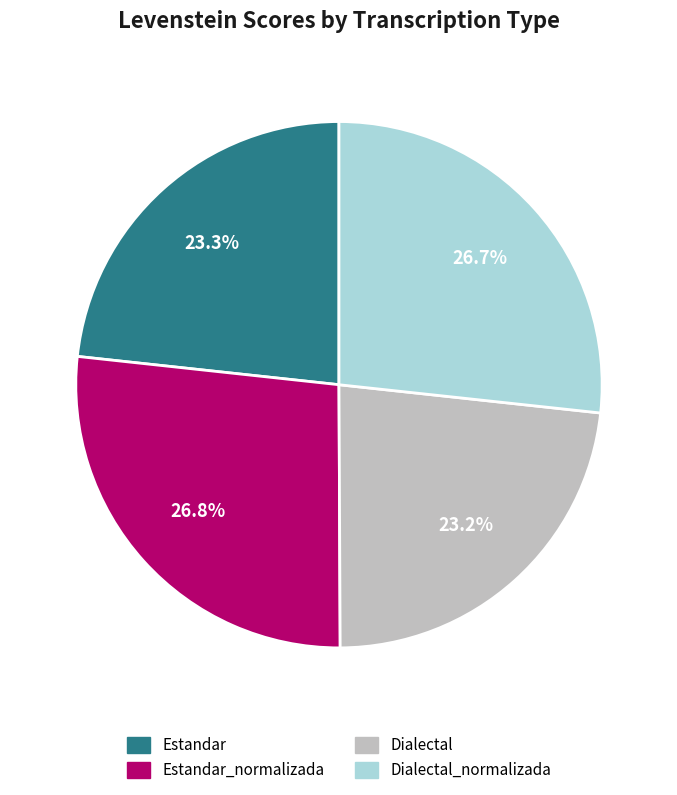

Is there any slice that represents more than half of the pie?

No